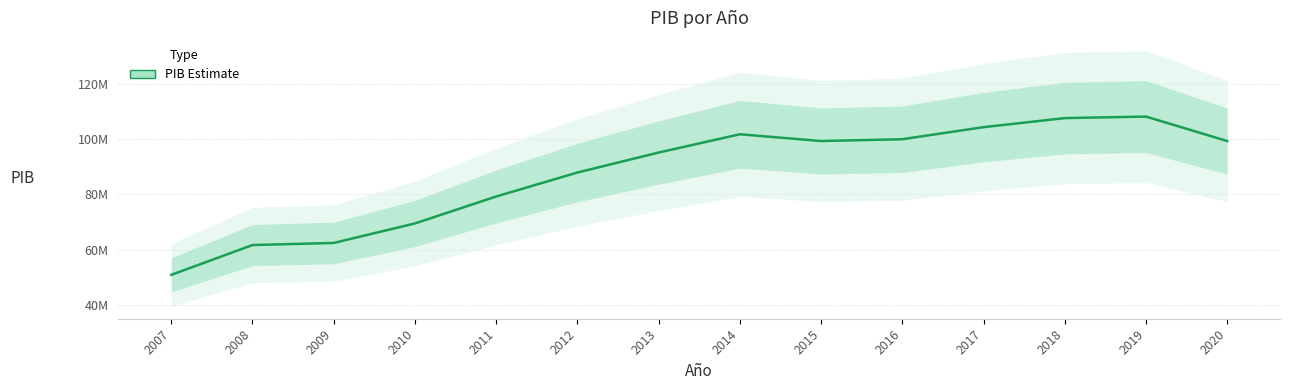

How many points are lower than both their immediate neighbors (excluding endpoints)?

1